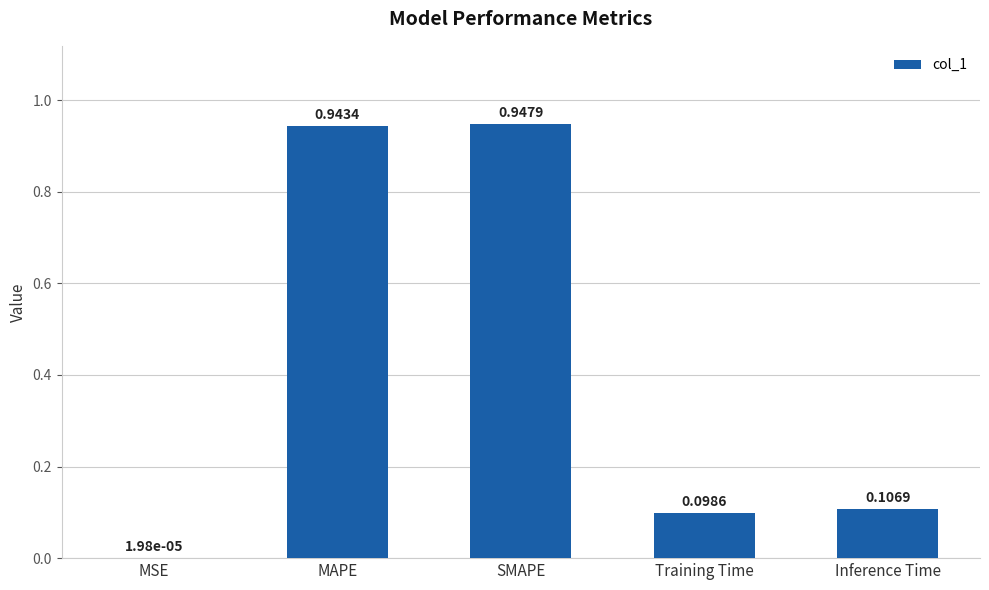

Are the bars horizontal?

No